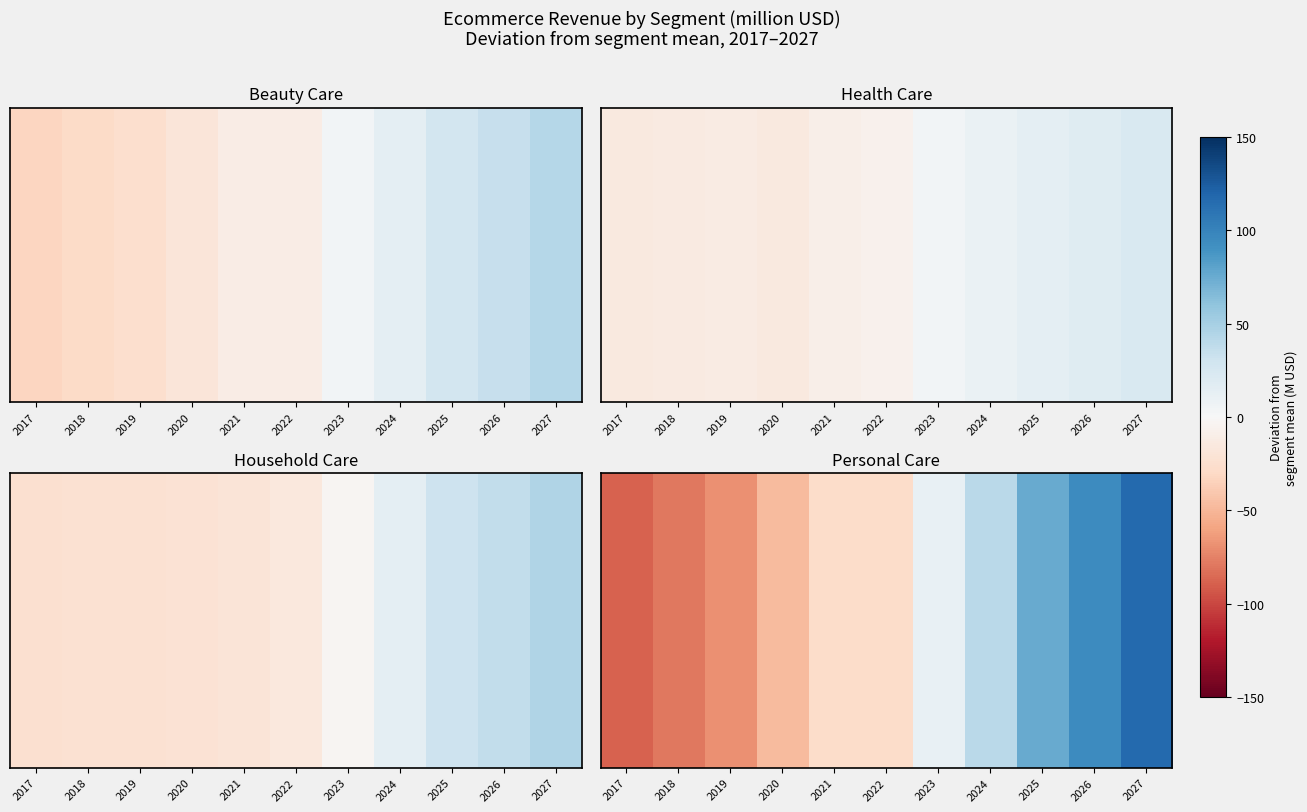

Rank the categories by value from highest to lowest.

2027, 2026, 2025, 2024, 2023, 2021, 2022, 2020, 2019, 2018, 2017